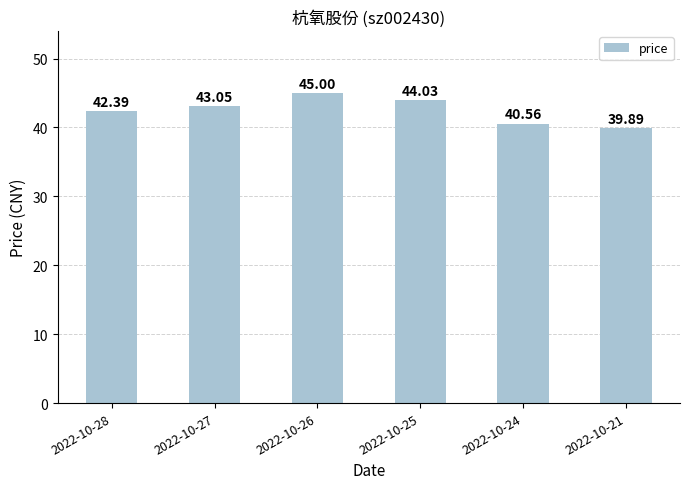

How many bars are there in total?

6